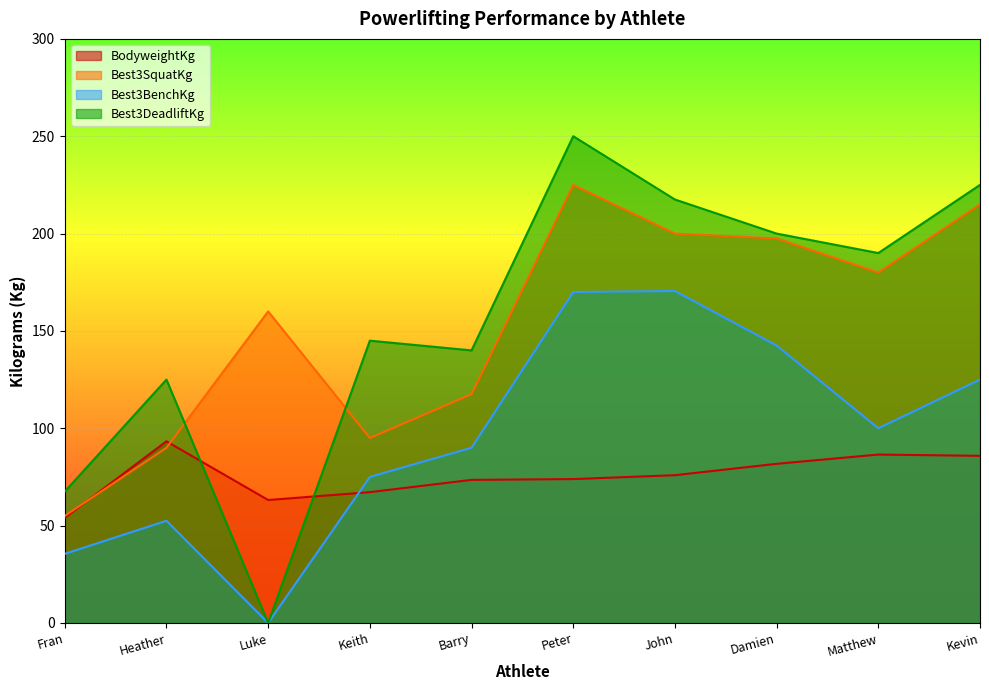

In Best3DeadliftKg, how many points are higher than both neighbors (excluding endpoints)?

3